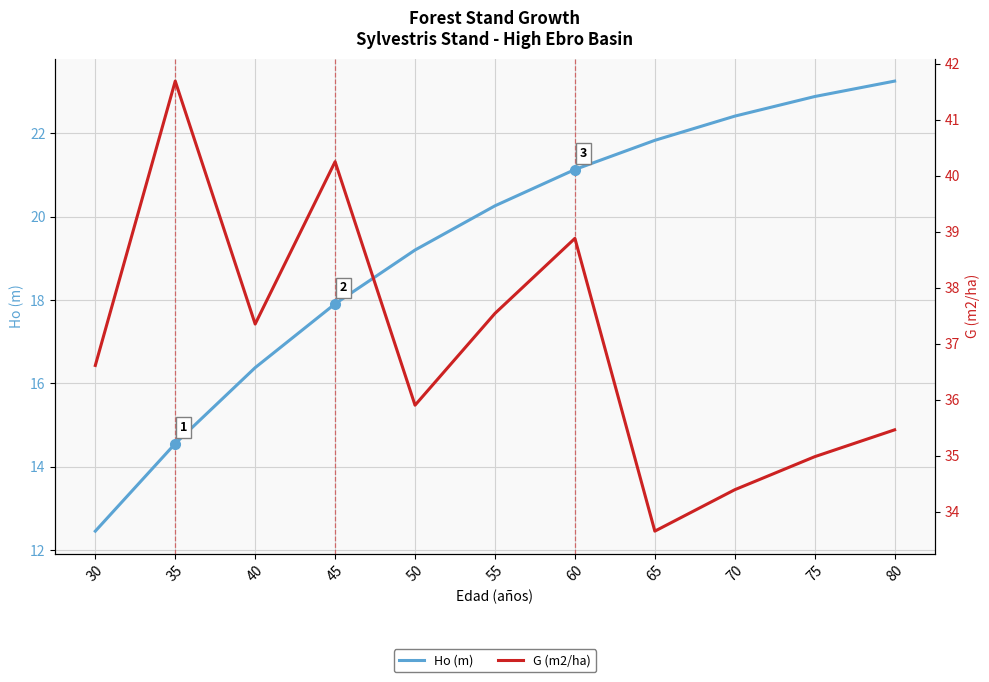

How many values in the G (m2/ha) series exceed 36?

6